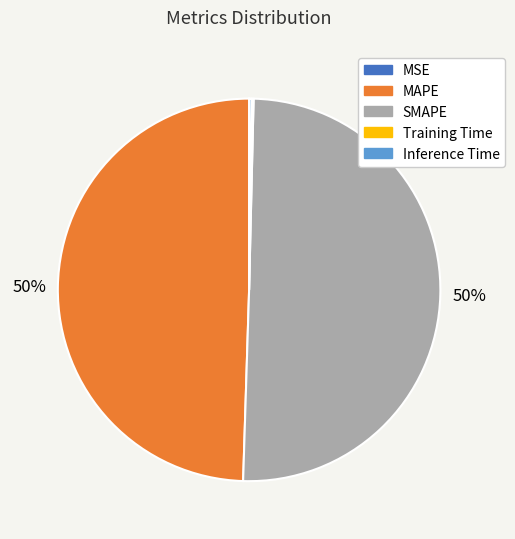

To the nearest percent, what portion does MAPE represent?

50%